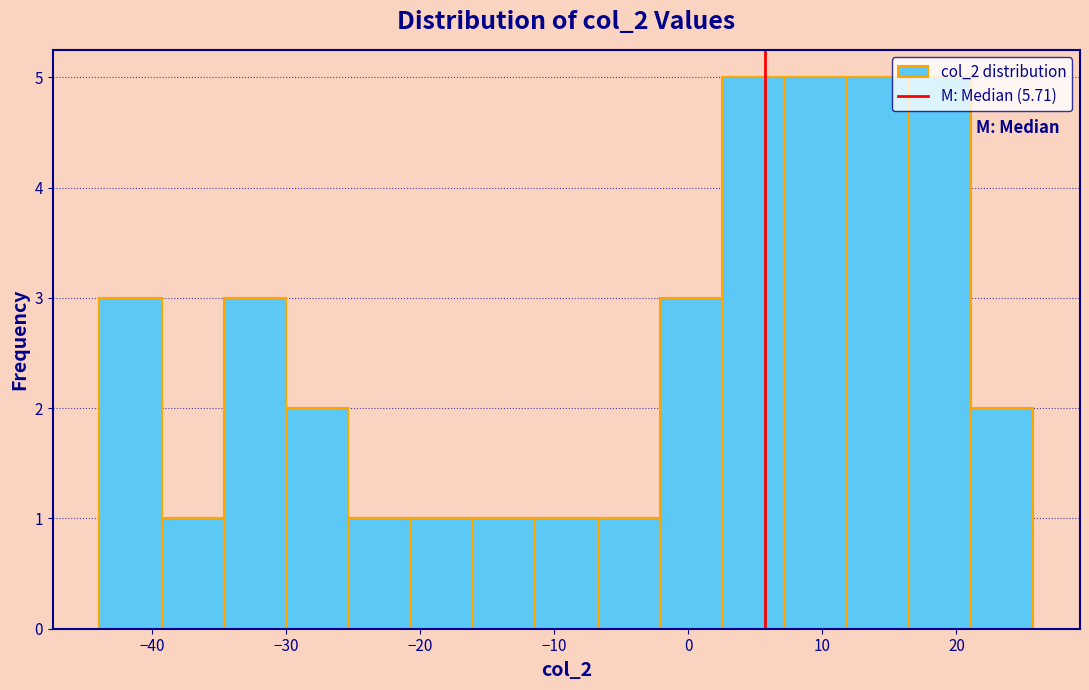

Reading left to right, transcribe this chart: for each bar, give the range it covers on the x-axis and its height. Neither the bar edges nor the heights are printed on the chart, so give them approximately, as read against the axes.

-44 to -39: 3
-39 to -35: 1
-35 to -30: 3
-30 to -25: 2
-25 to -21: 1
-21 to -16: 1
-16 to -11: 1
-11 to -7: 1
-7 to -2: 1
-2 to 3: 3
3 to 7: 5
7 to 12: 5
12 to 16: 5
16 to 21: 5
21 to 26: 2